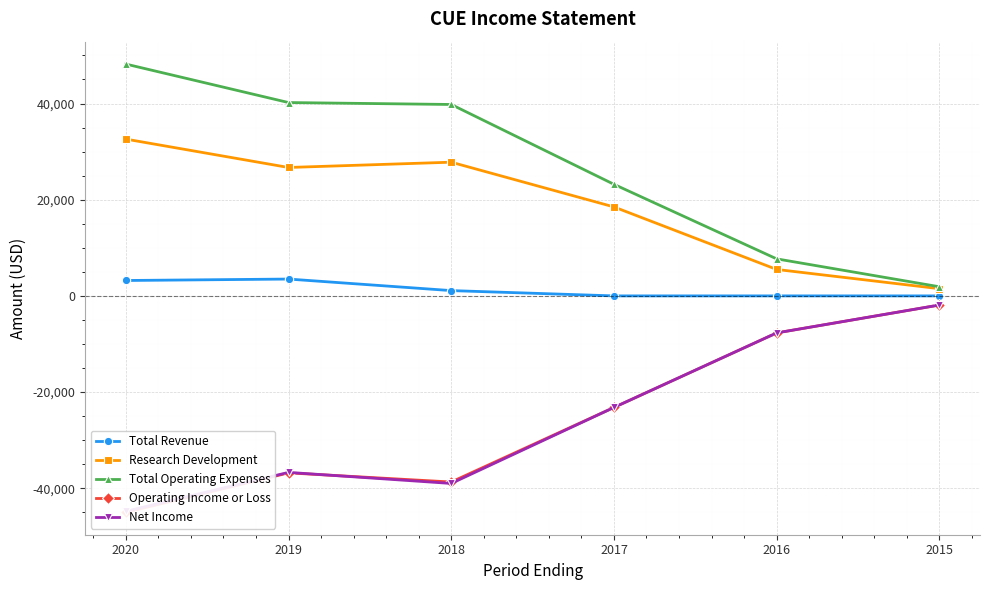

What is the value of the Total Operating Expenses point at the 5th from the left?

7700